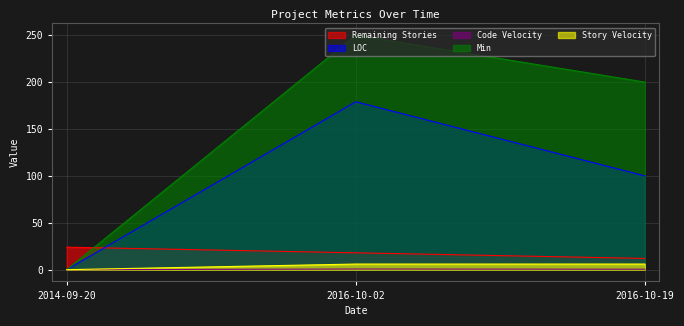

What is the average value of the Remaining Stories series?

18.0